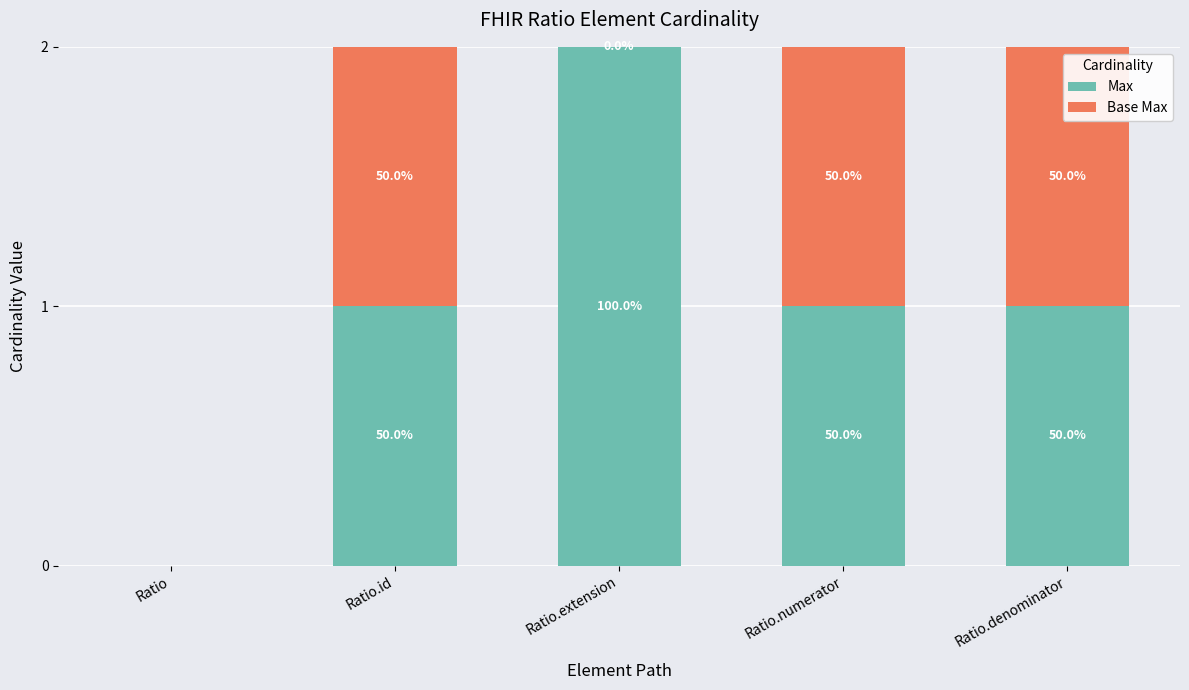

Are the bars horizontal?

No